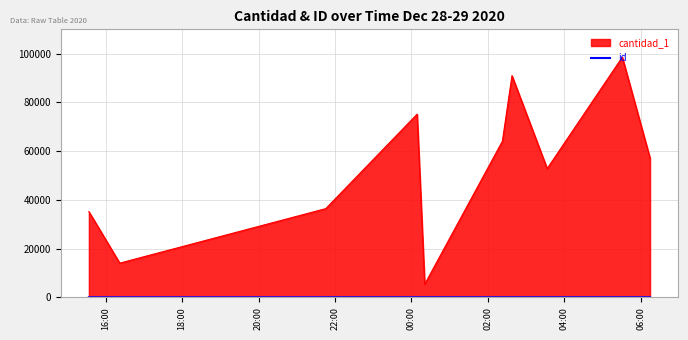

What is the maximum value shown in the chart?

98582